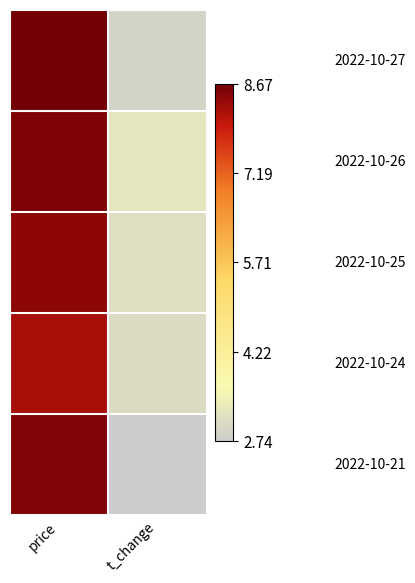

How many series are shown in this chart?

5